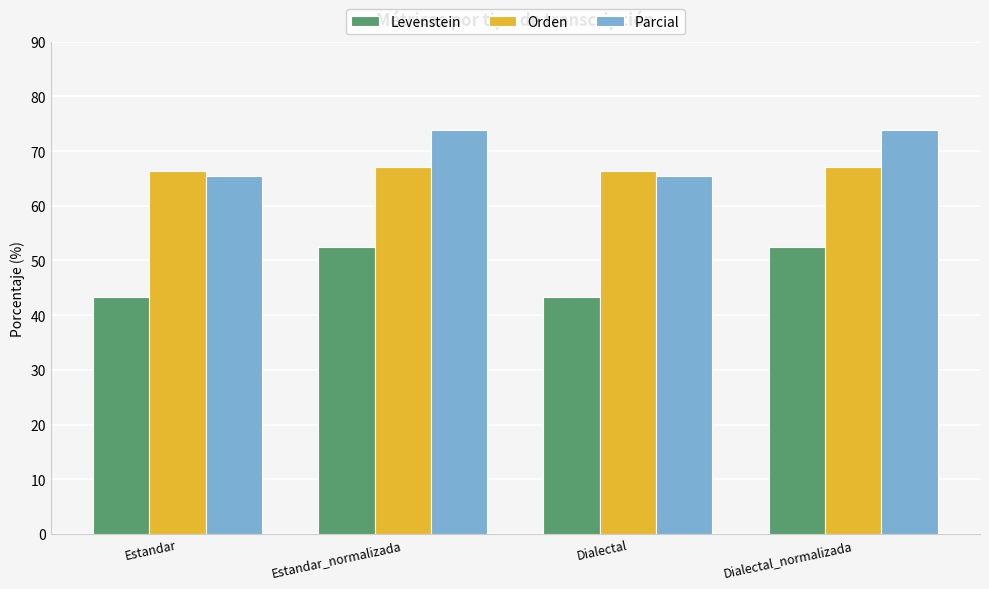

Read the Orden value at Estandar.

66.3